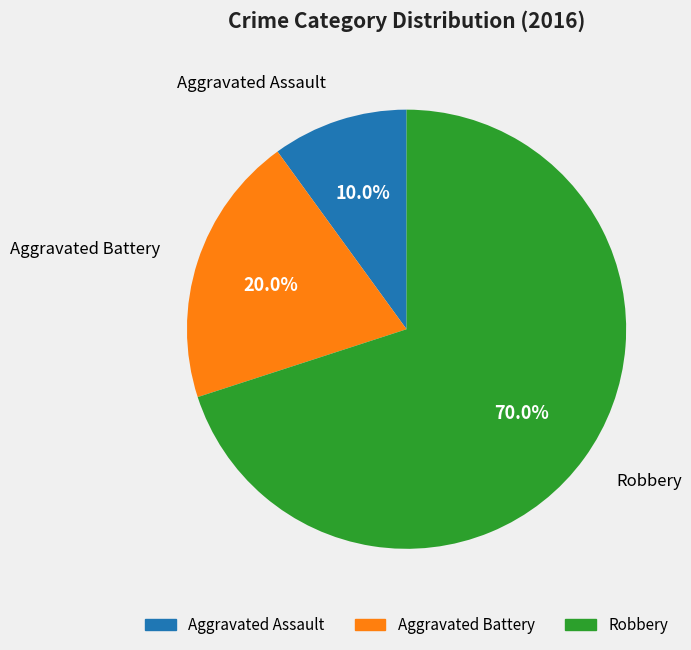

True or false: Robbery accounts for 63% of the total.

False